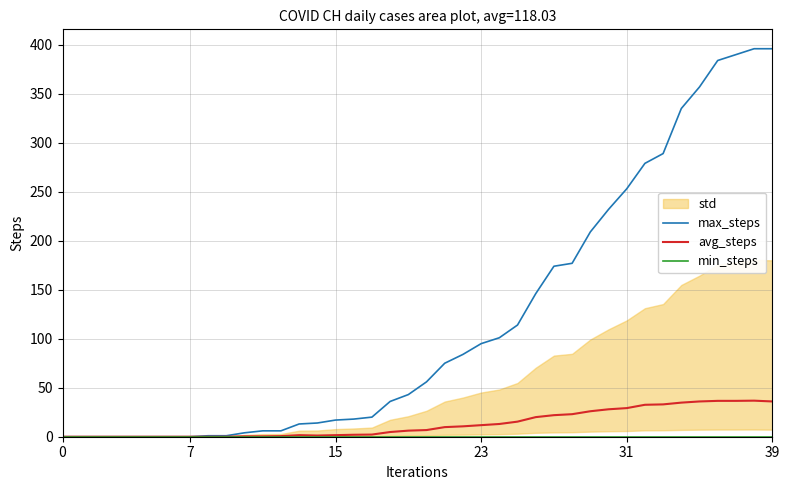

At 9, list the series in order from smallest to largest.

avg_steps, min_steps, max_steps